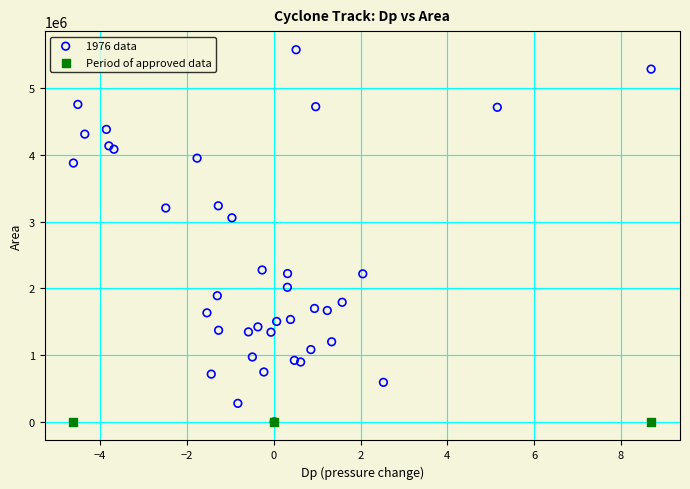

Which series contains the highest Y value?

1976 data